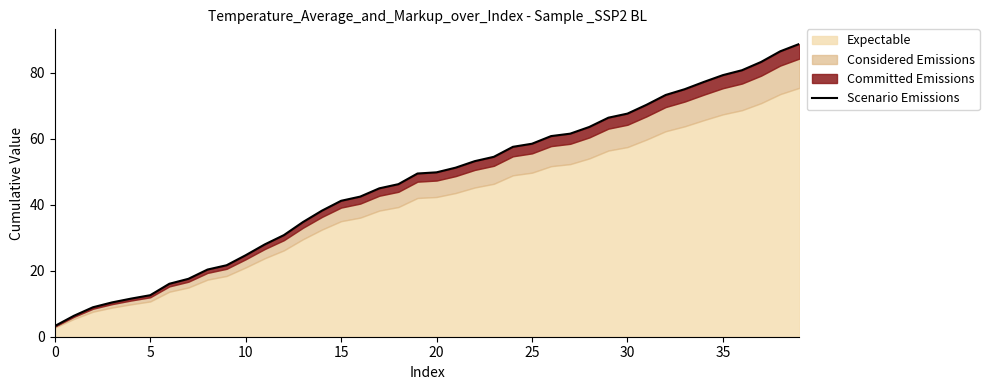

What is the change in value from 12 to 14?

+7.4